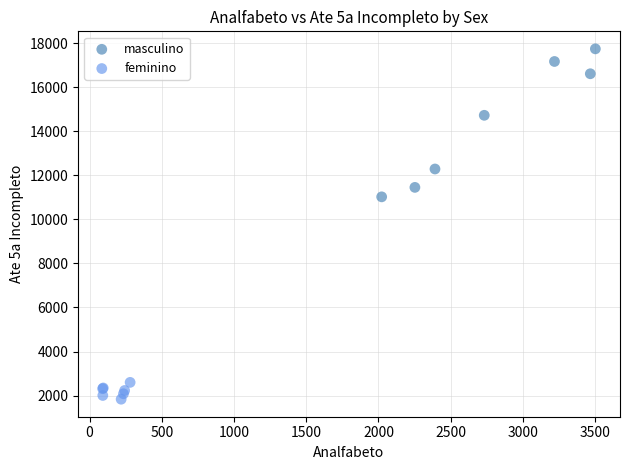

Which series has the largest Y range (max minus min)?

masculino